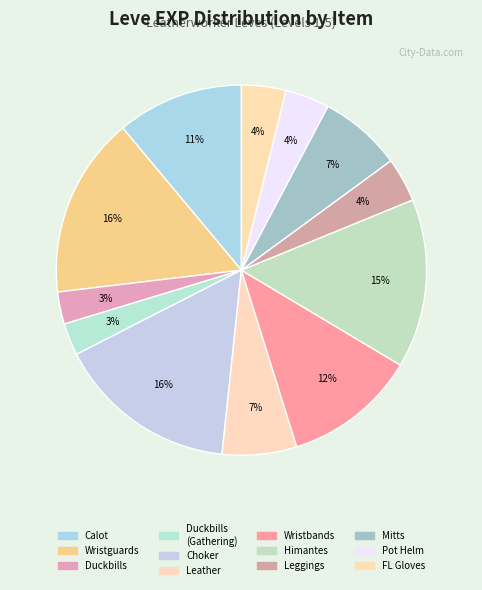

Which category has the biggest portion of the pie?

Leather Wristguards